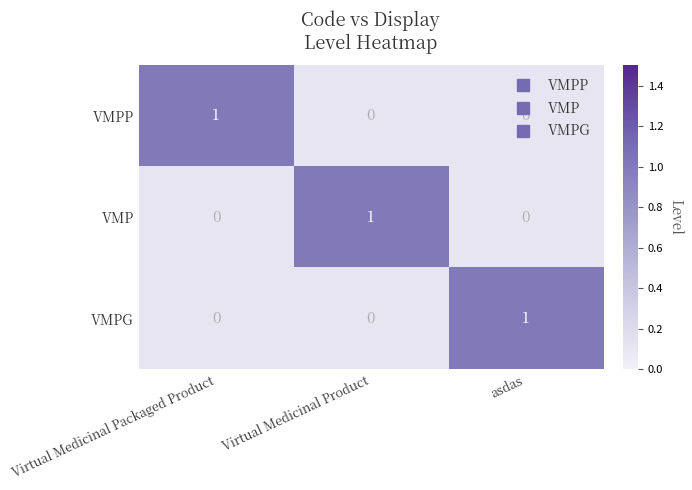

True or false: VMP has a value of -1 at asdas.

False